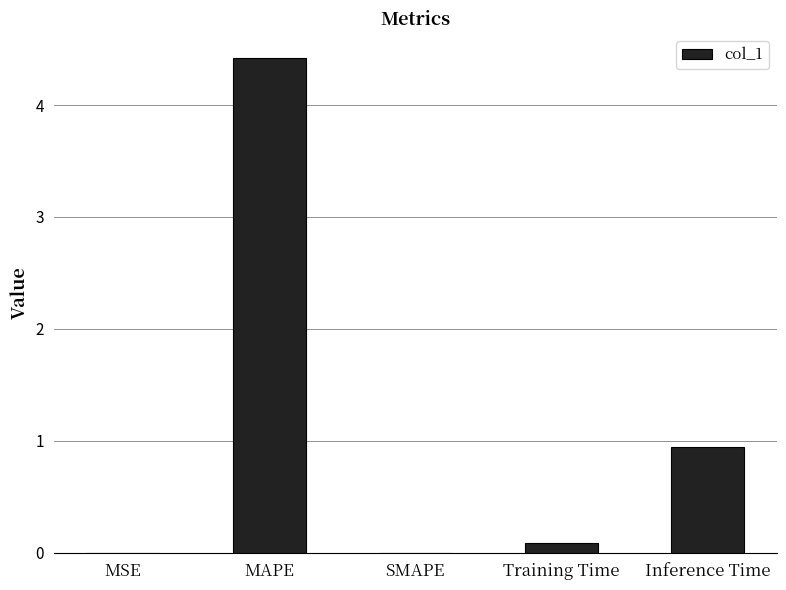

True or false: the data shows 0.0 at SMAPE.

True